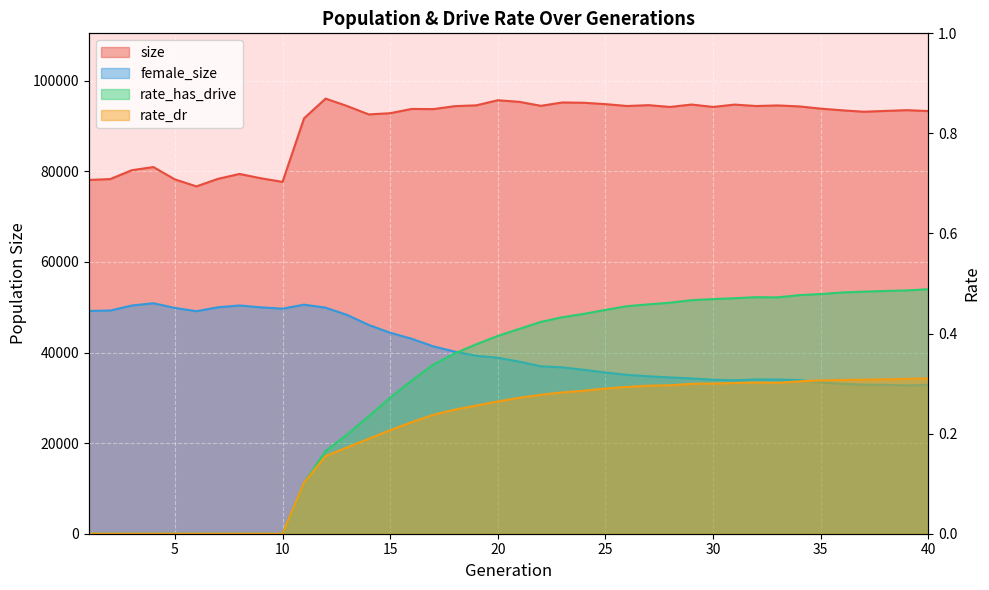

What is the average value of the rate_has_drive series?

0.3